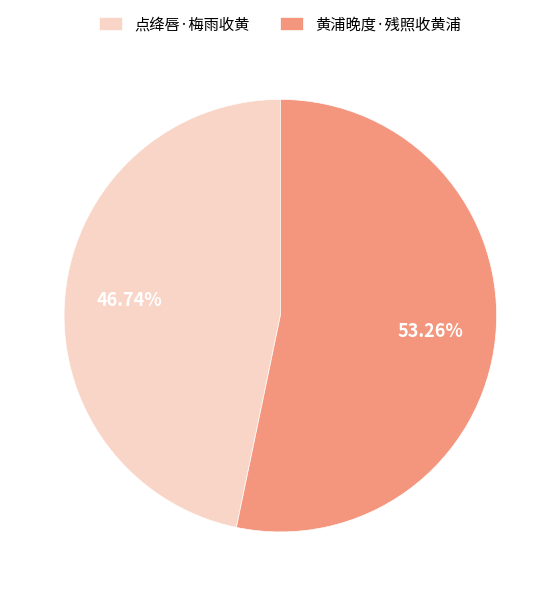

What portion of the pie excludes 黄浦晚度·残照收黄浦?

46.7%